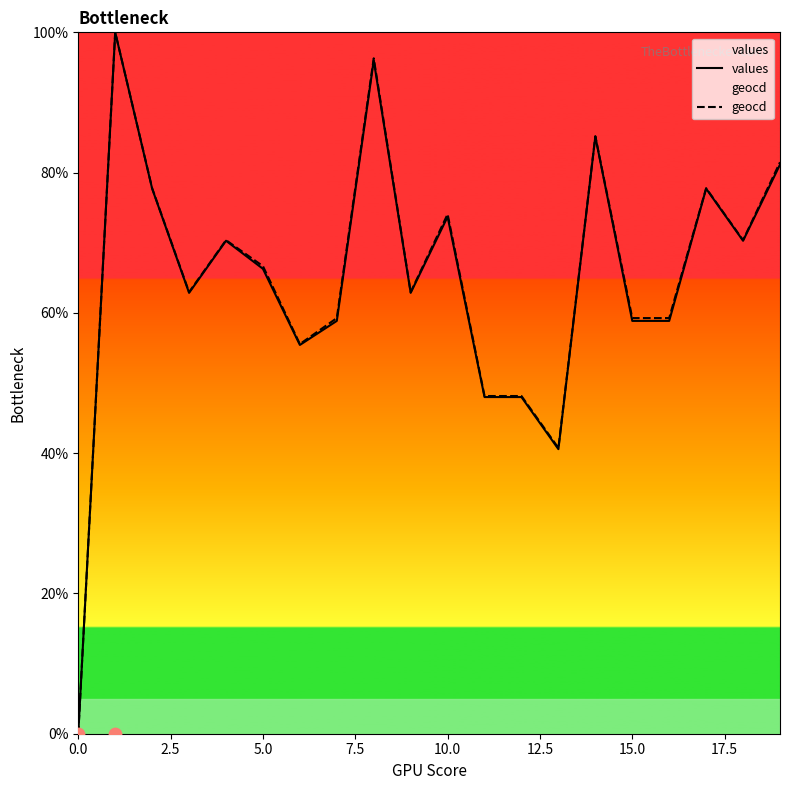

What are all the series names shown in the legend?

values, geocd